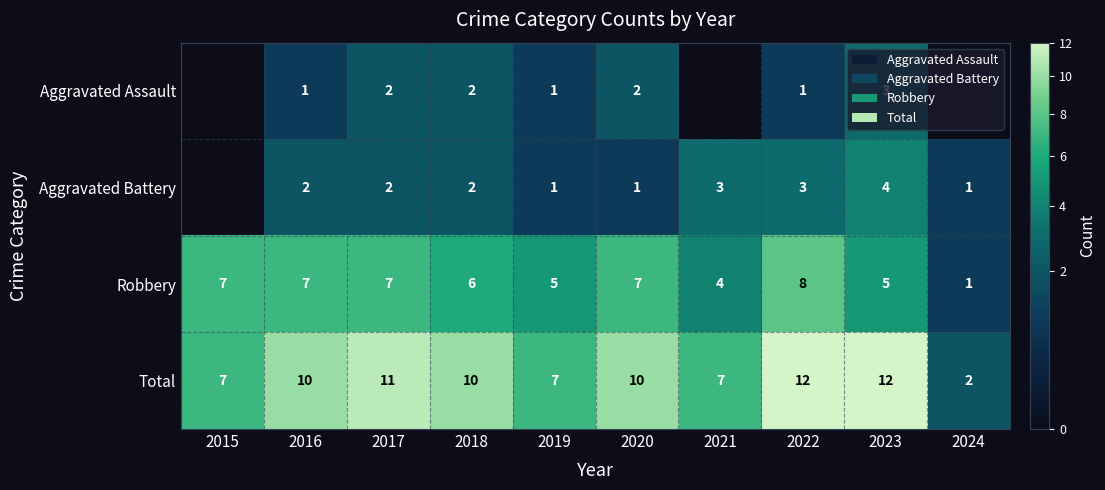

What is the maximum value shown in the chart?

12